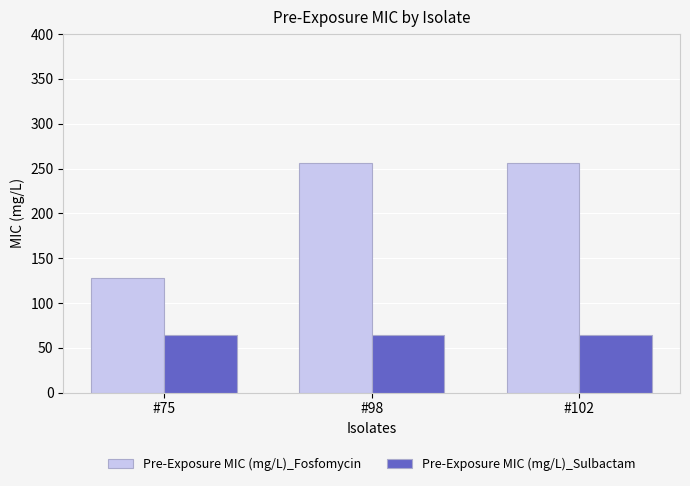

Which series has the largest range (max minus min)?

Pre-Exposure MIC (mg/L)_Fosfomycin